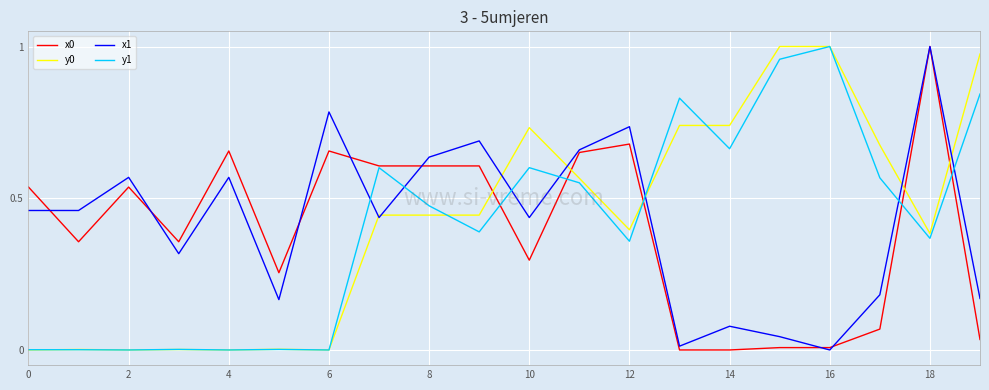

What is the difference between the second highest and second lowest values in the y0 series?

1.0